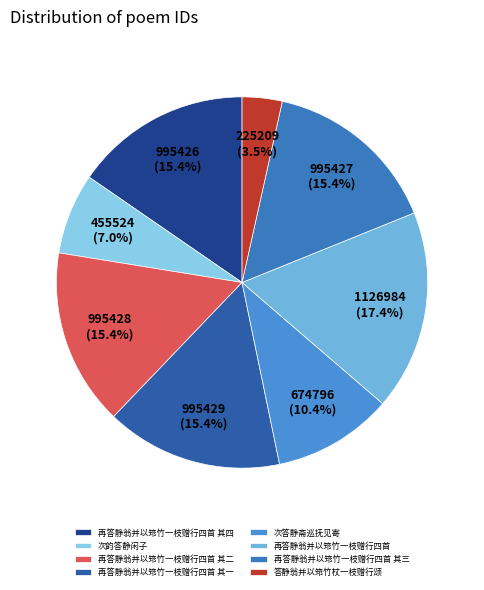

What is the largest slice in the pie chart?

再答静翁并以筇竹一枝赠行四首